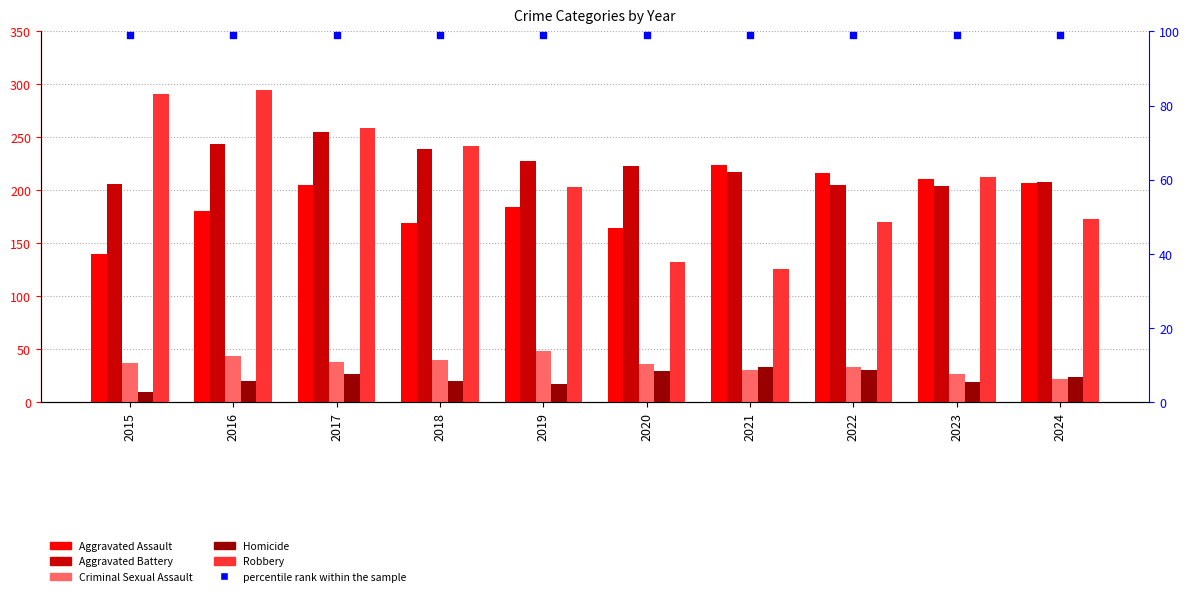

At which category is the sum across all series the highest?

2017